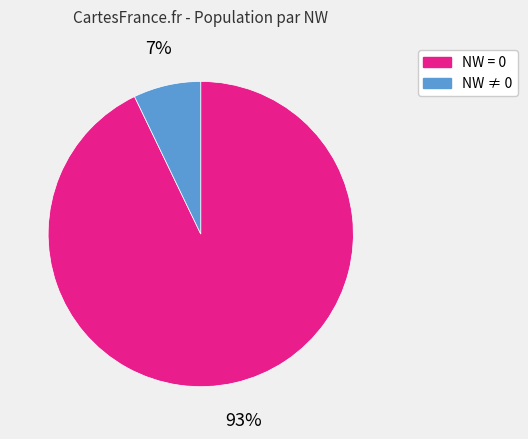

Does any single category account for the majority?

Yes